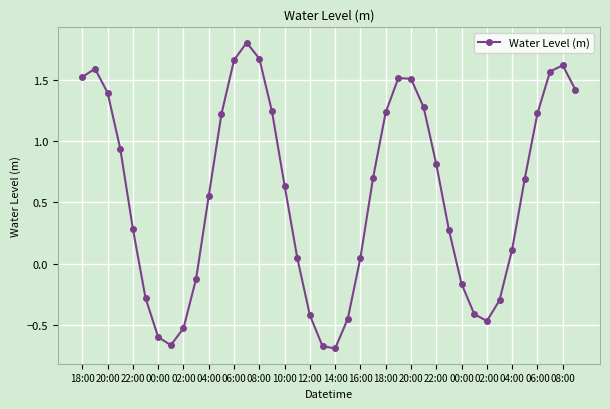

What is the greatest value displayed?

1.8